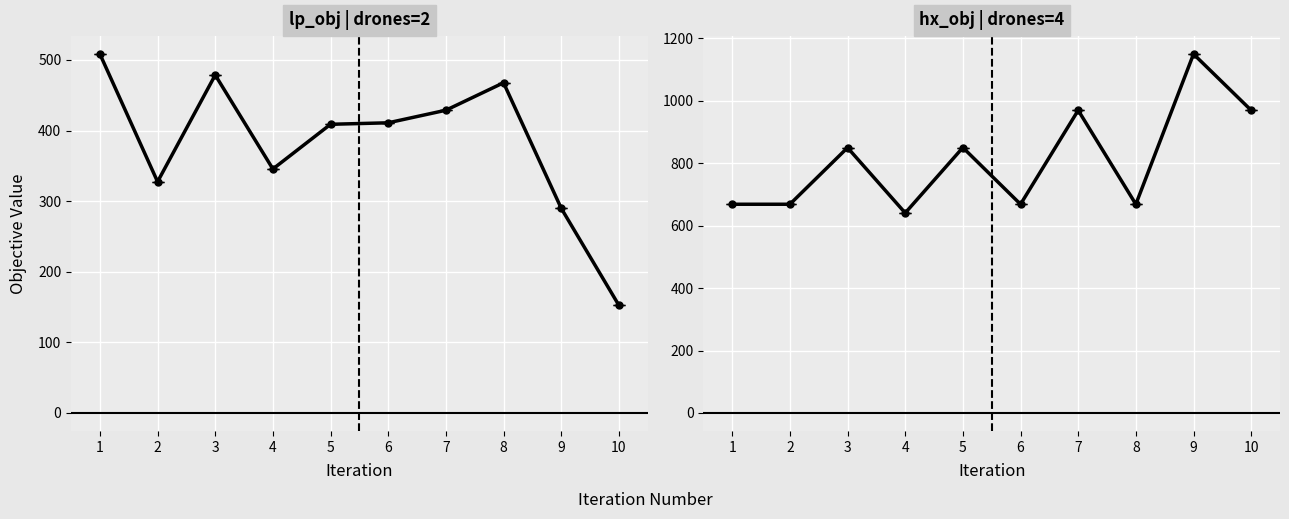

The hx_obj | drones=4 series shows 640.2 at 4. True or false?

True